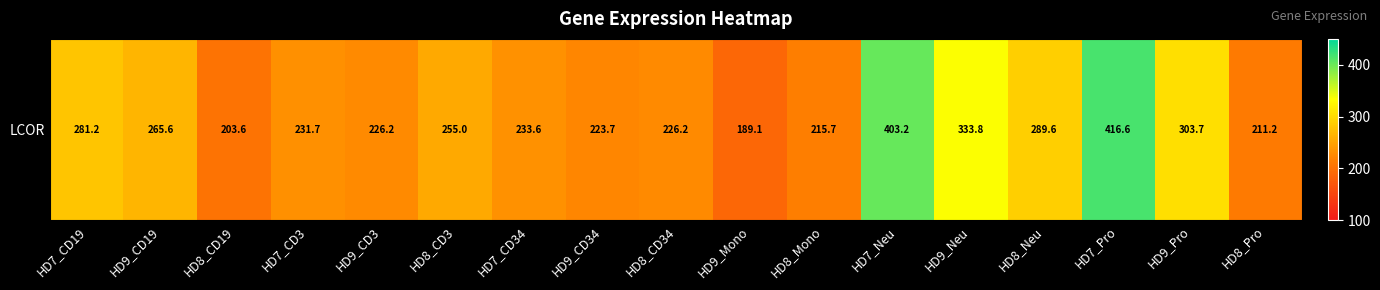

What is the approximate value at HD8_Mono?

215.7